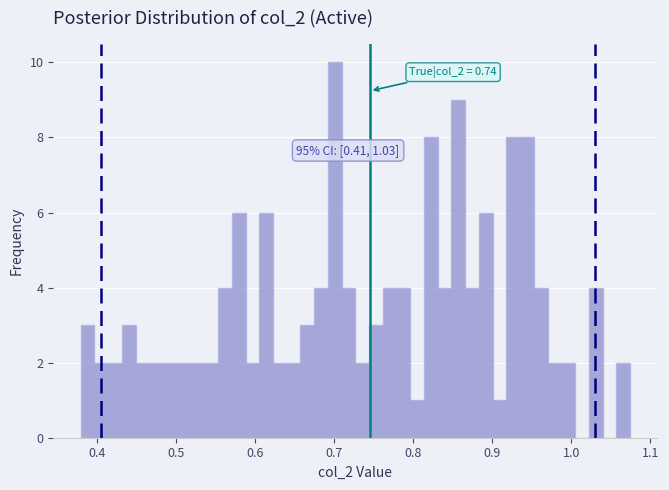

Around what value on the x-axis is the tallest bar? Give the approximate position of its centre, as read against the axis.

0.70